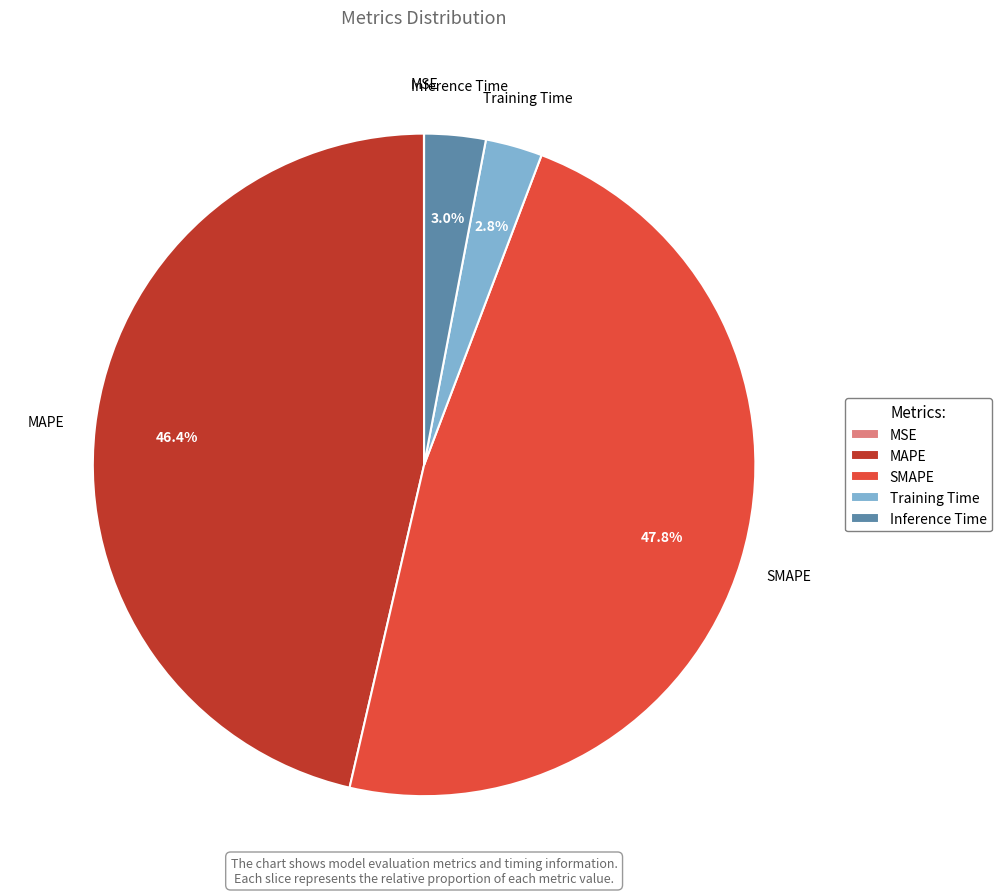

Does SMAPE account for over 50% of the chart?

No